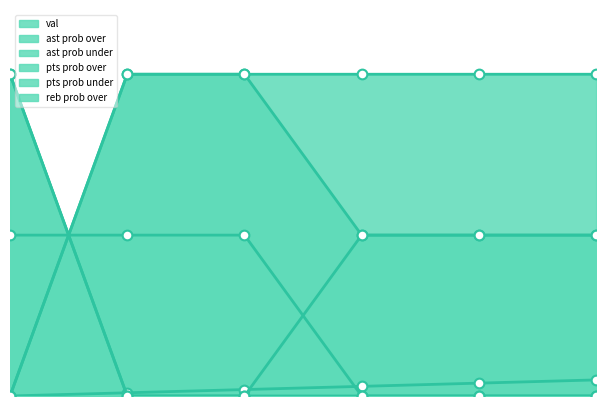

The ast prob under_line series shows 50 at 5. True or false?

True